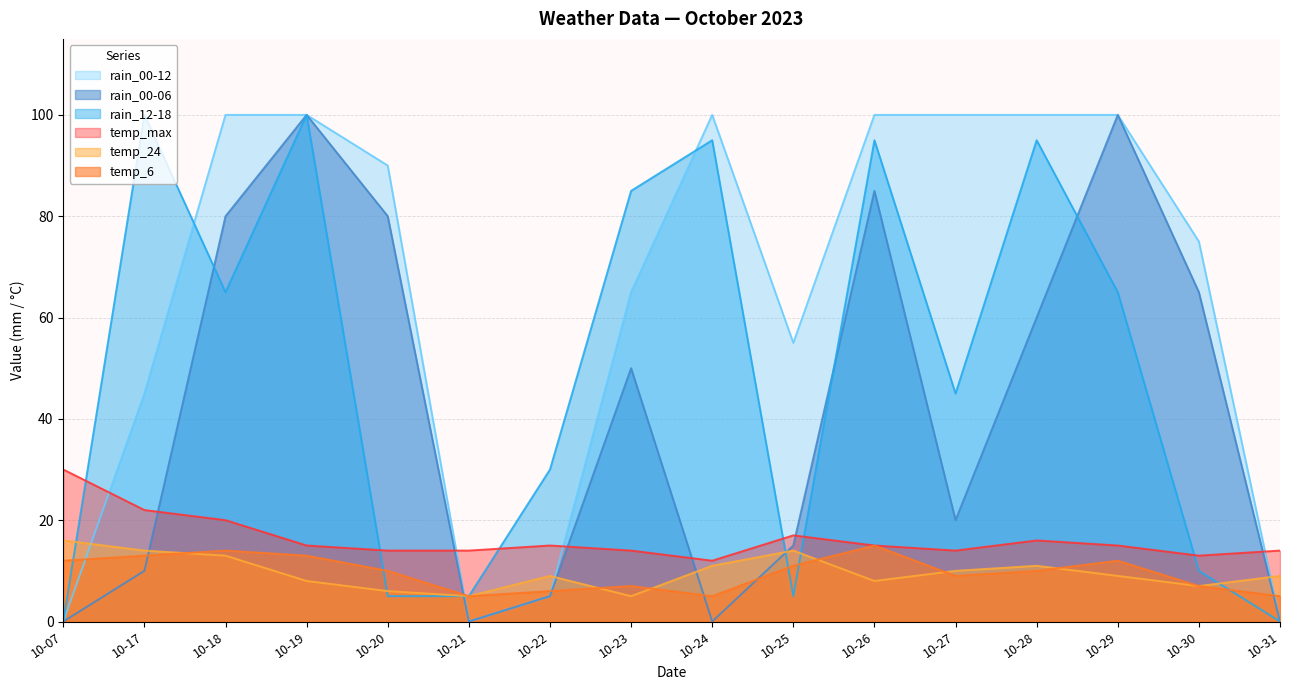

Is it true that temp_max equals 17 at 10-30?

False